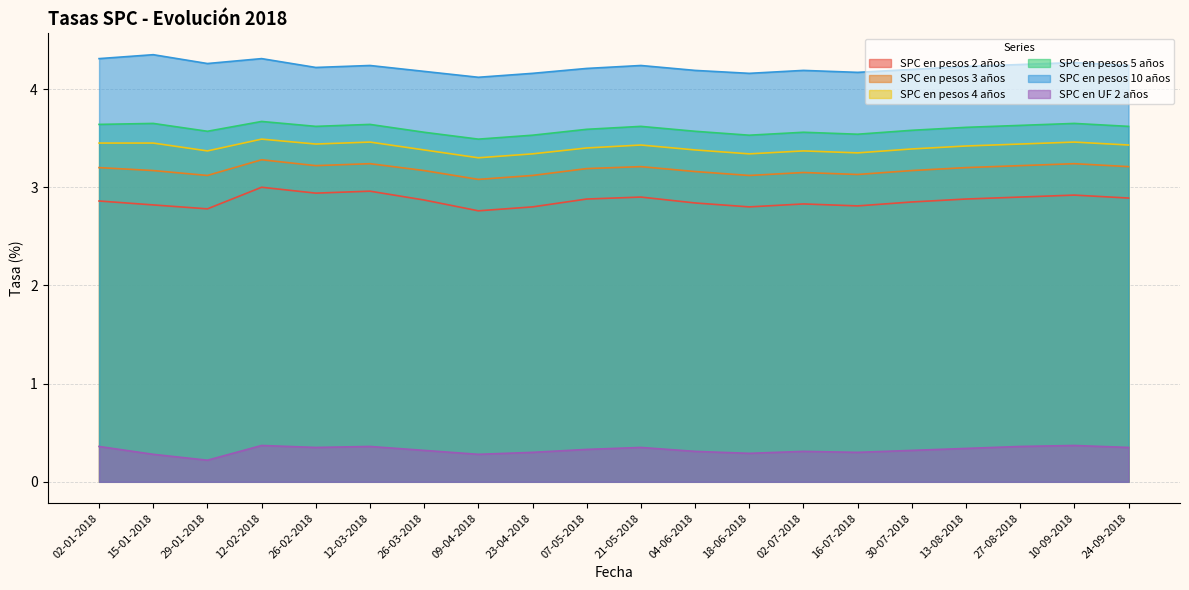

What is the approximate value of SPC en UF 2 años at 30-07-2018?

0.3